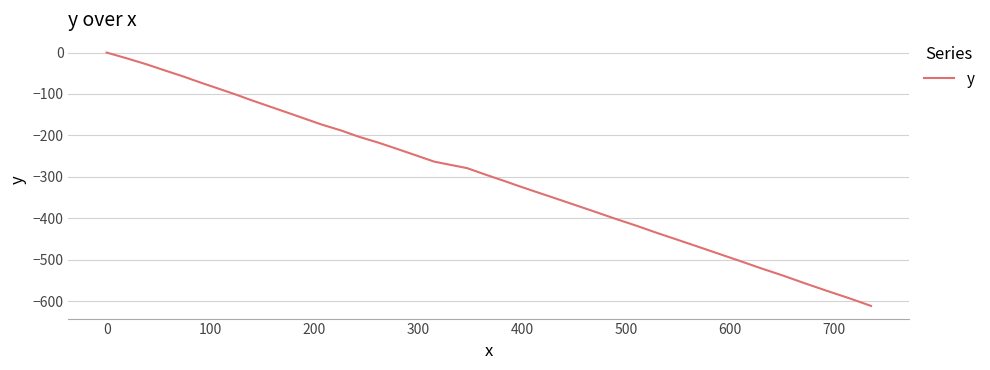

What is the difference between the maximum and minimum values?

611.5